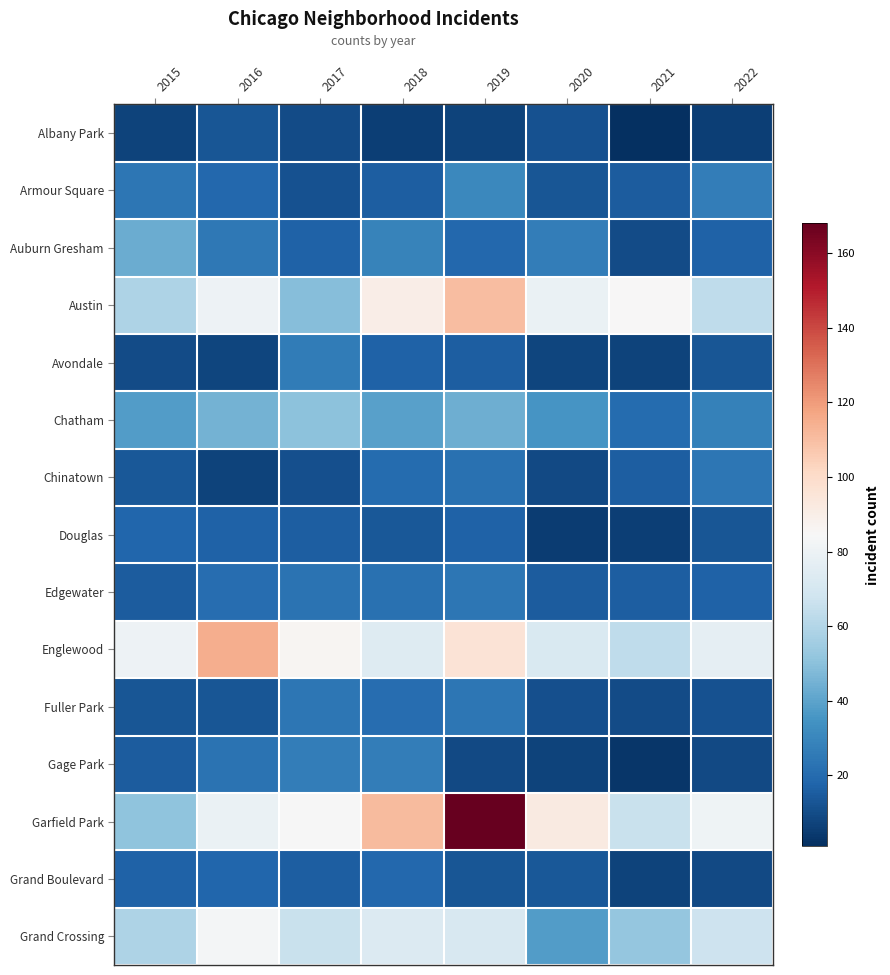

At which category is the sum across all series the highest?

2019